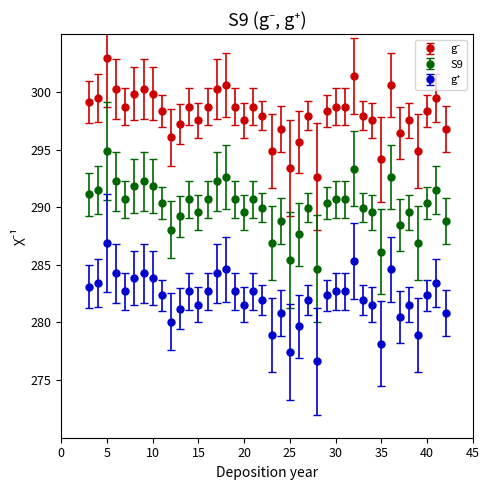

True or false: S9 has more than 2 points higher than both neighbors.

True